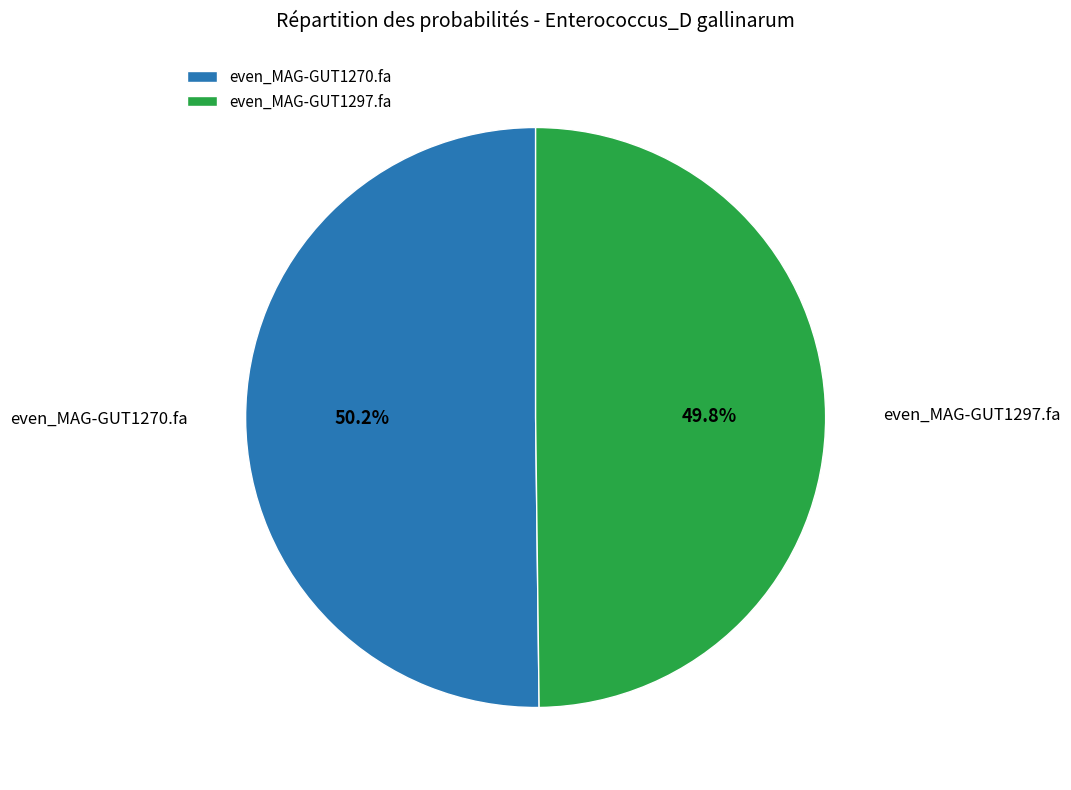

Is there any slice that represents more than half of the pie?

Yes